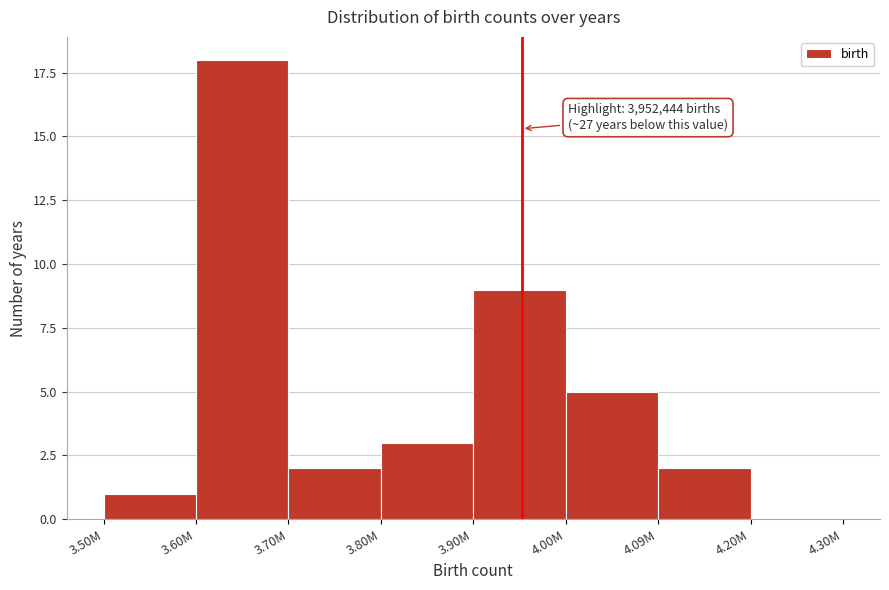

Reading right to left, transcribe all the data shown in this chart.

4.20M=0	4.09M=2	4.00M=5	3.90M=9	3.80M=3	3.70M=2	3.60M=18	3.50M=1